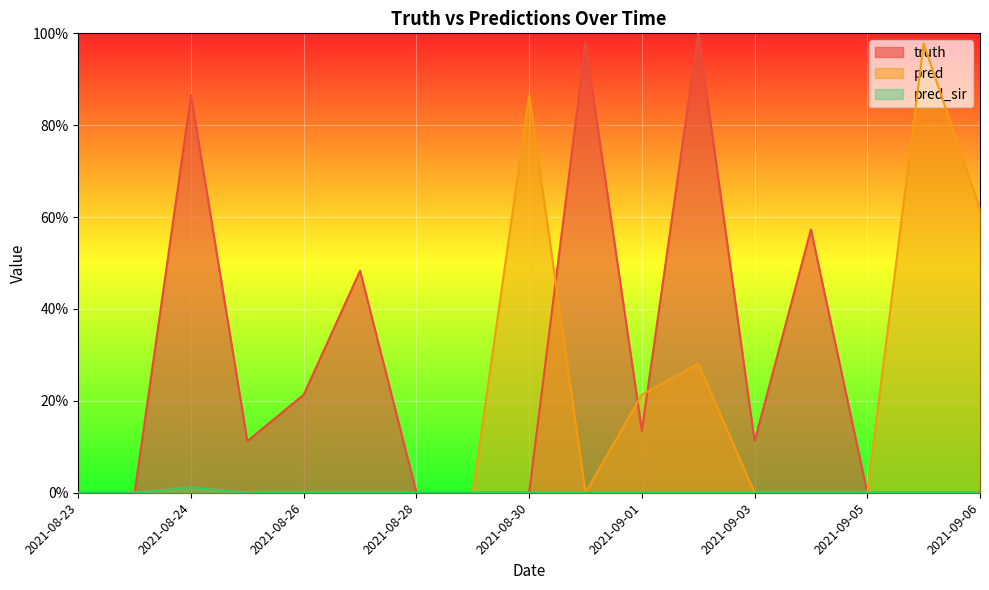

Which series has the largest total across all categories?

truth